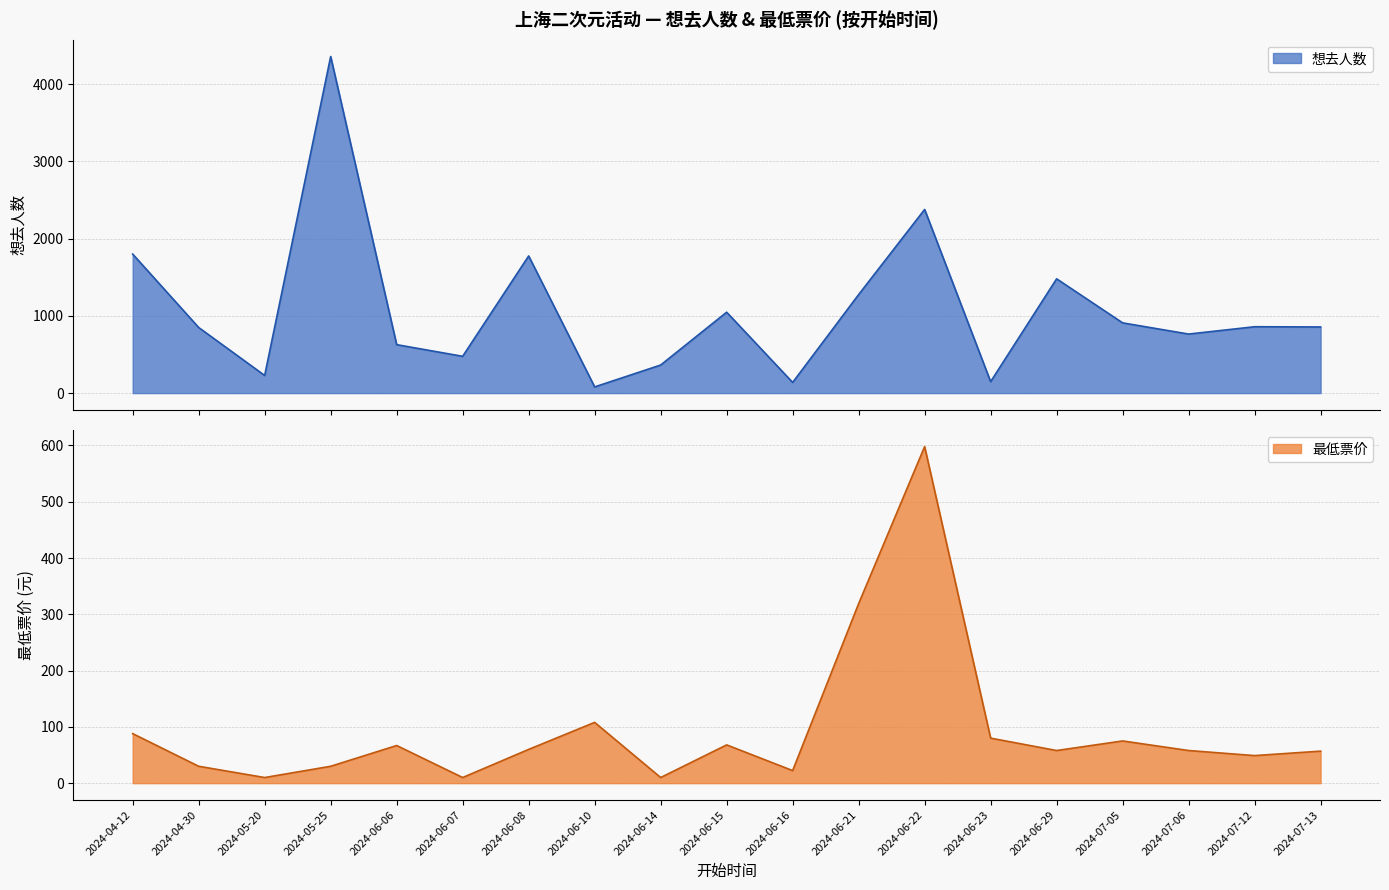

How many interior local valleys does the 最低票价 series have?

6